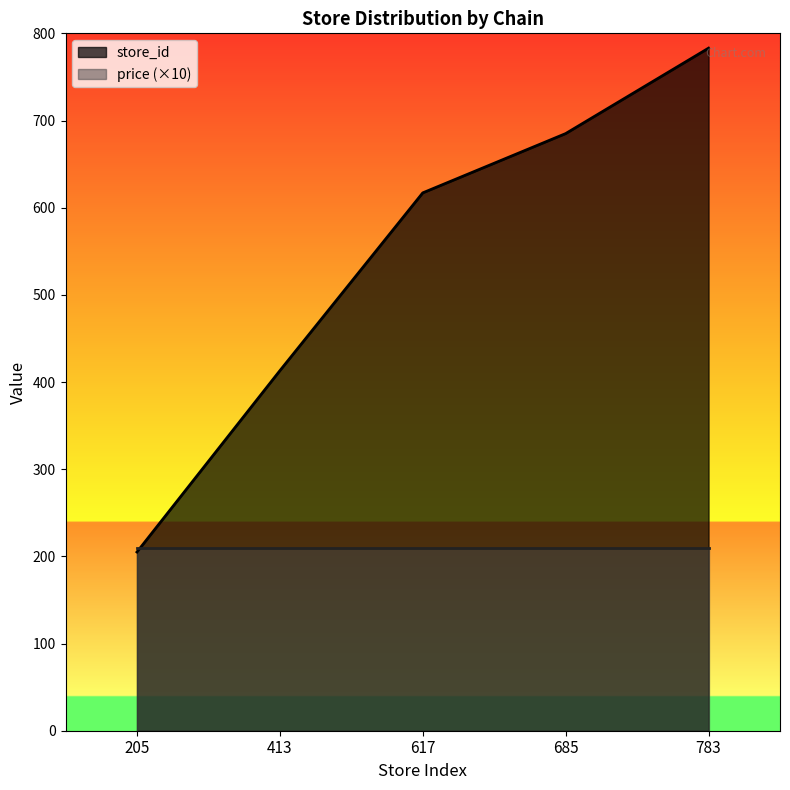

List the labels in order of value, largest first.

783, 685, 617, 413, 205